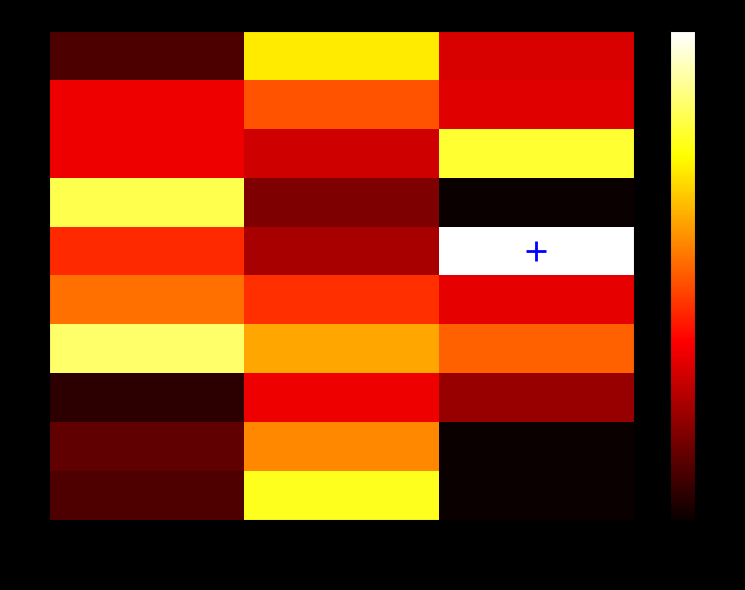

What is the maximum value shown in the chart?

8772